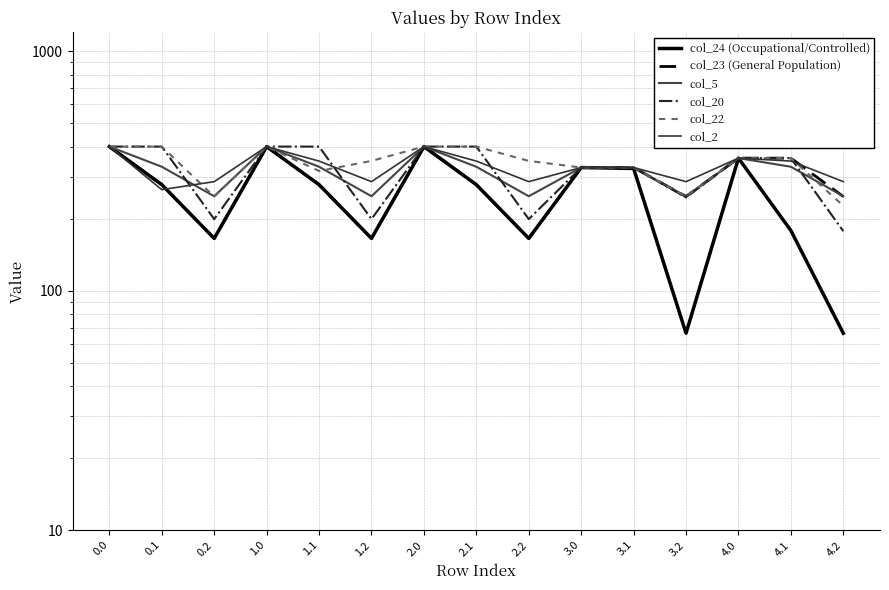

What is the label of the 6th point from the right?

3.0